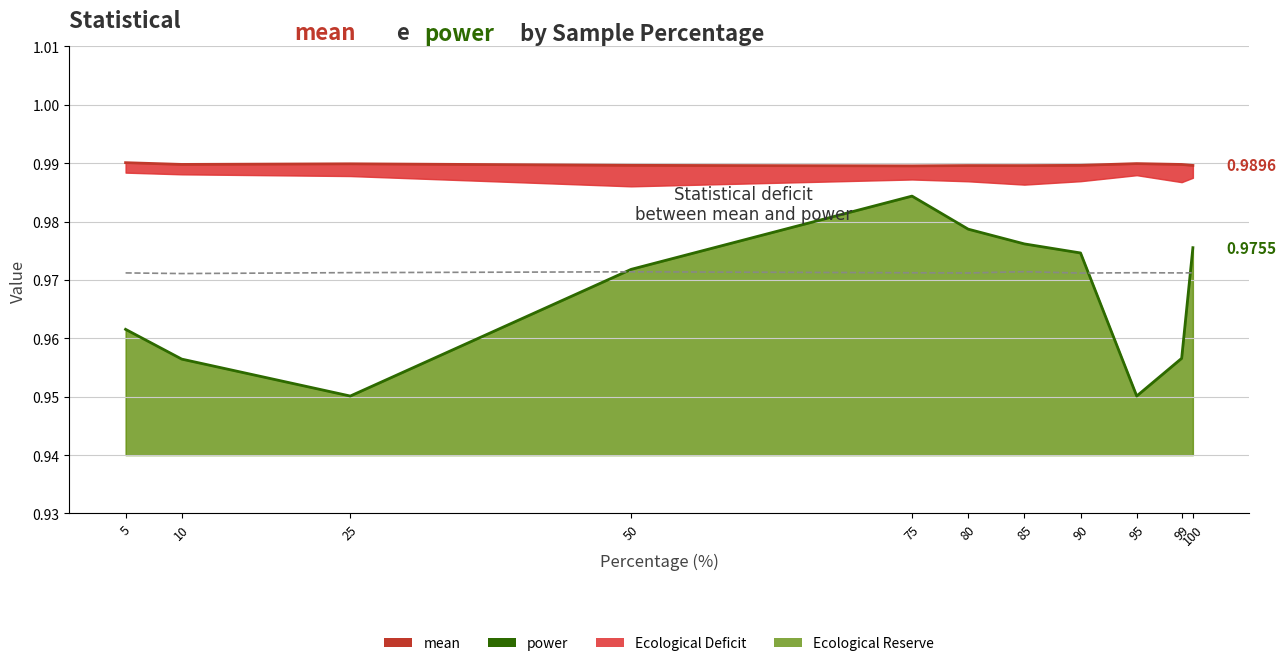

Where do sd (shifted) and power first cross each other?

25 and 50